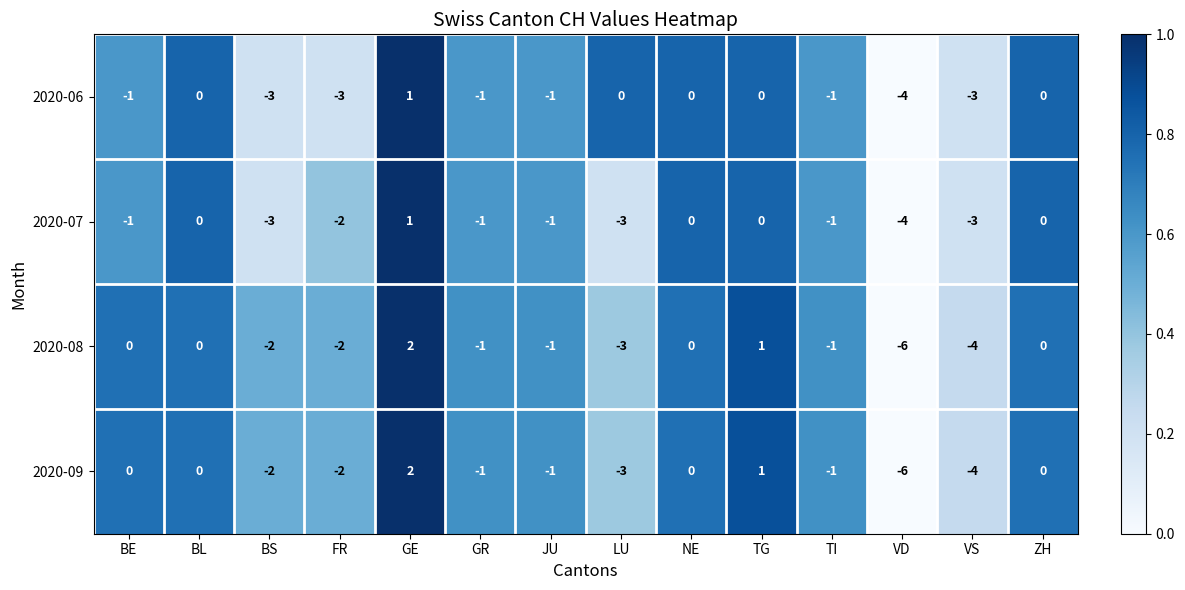

What is the difference between the maximum and minimum values in the 2020-07 series?

5